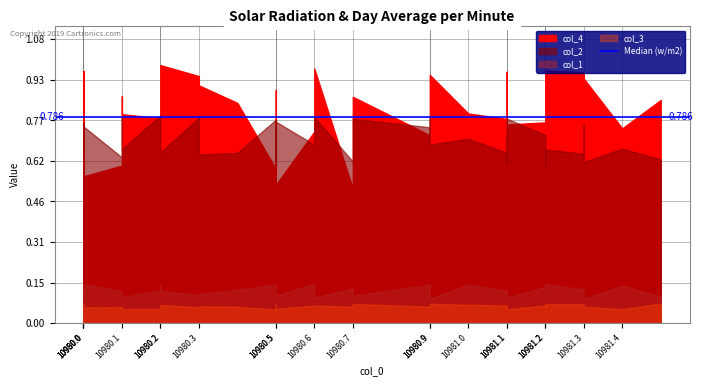

What is the smallest value displayed?

0.1